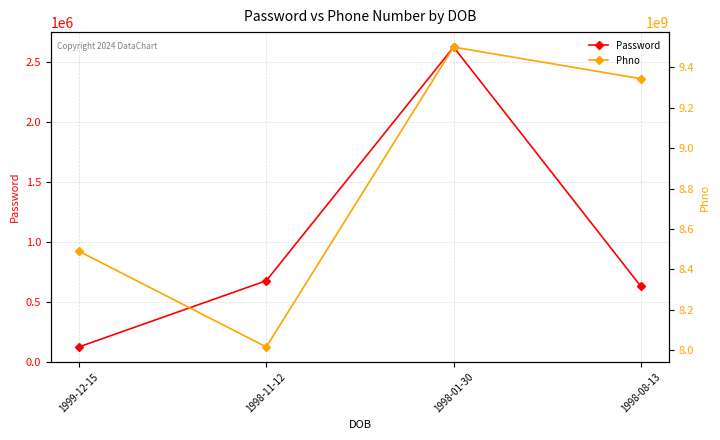

Which series has the largest total across all categories?

Phno